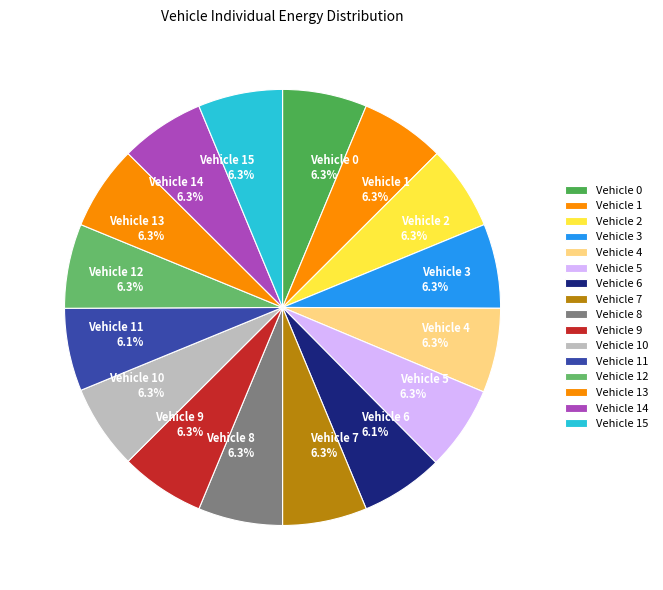

The Vehicle 12 slice represents 15% of the pie. True or false?

False